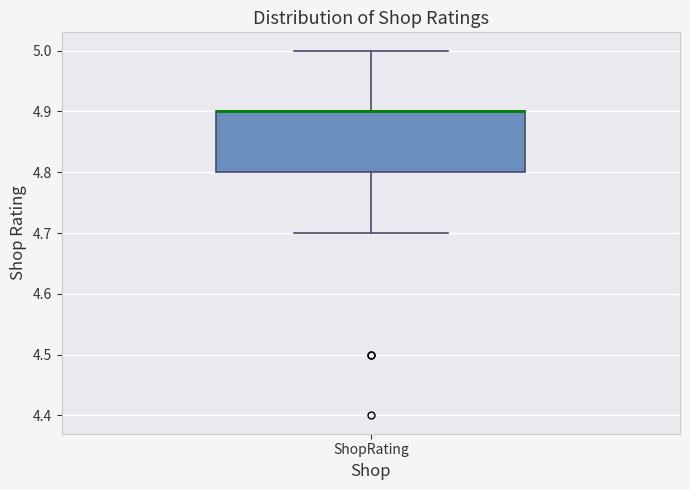

Transcribe this box plot: give where the median line is, the range the box spans, and where the two whiskers end, as read against the y-axis. The values are not printed on the chart, so give them approximately, as read against the axis.

median 4.9 (drawn on the box's upper edge), box 4.8 to 4.9, whiskers 4.7 to 5.0